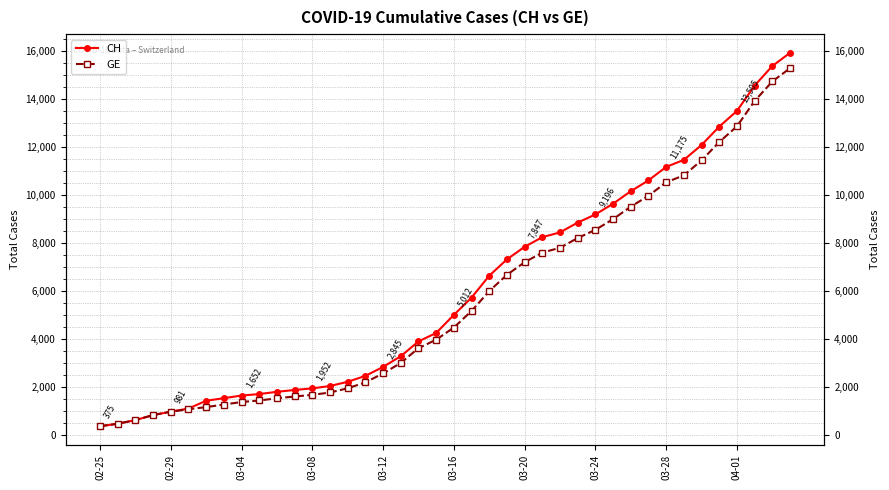

Is the value of CH at 16 greater than the value of GE at 04-01?

Yes